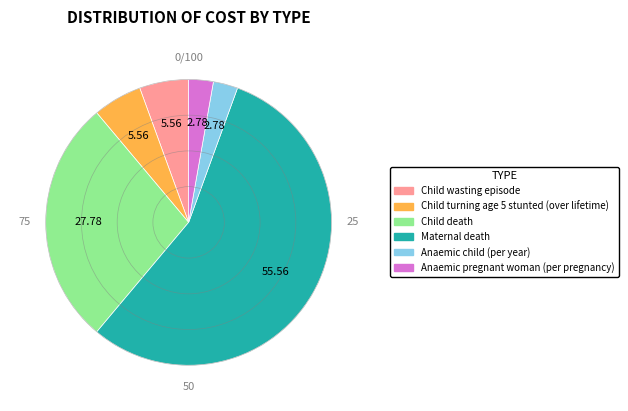

Is the sum of Anaemic child (per year) and Child wasting episode greater than half?

No